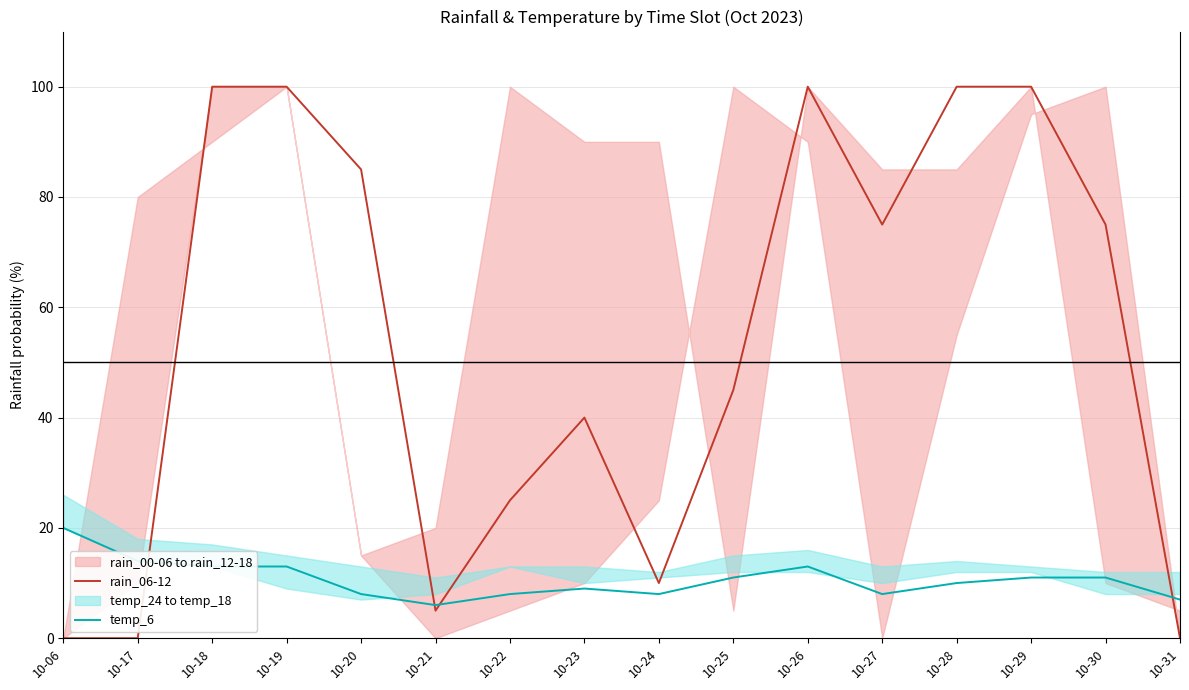

List the labels in order of rain_06-12 value, largest first.

10-18, 10-19, 10-26, 10-28, 10-29, 10-20, 10-27, 10-30, 10-25, 10-23, 10-22, 10-24, 10-21, 10-06, 10-17, 10-31